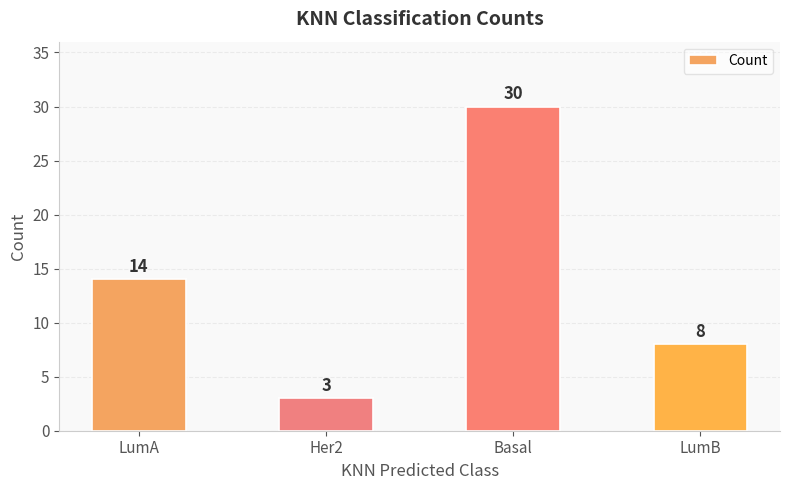

Rank the categories by value from lowest to highest.

Her2, LumB, LumA, Basal